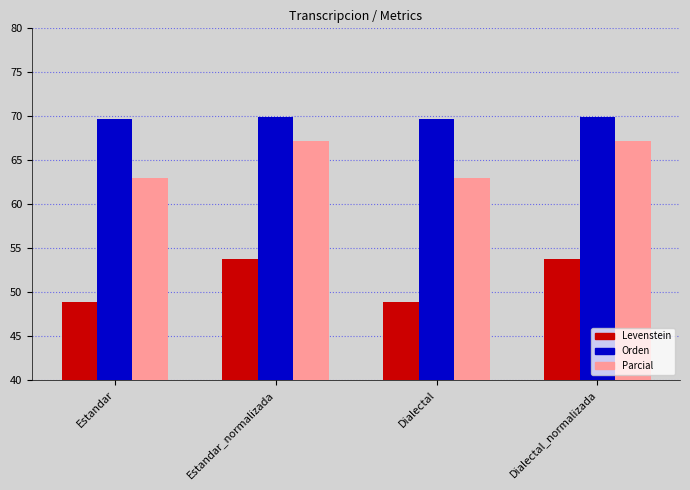

What is the minimum value for Levenstein?

48.9